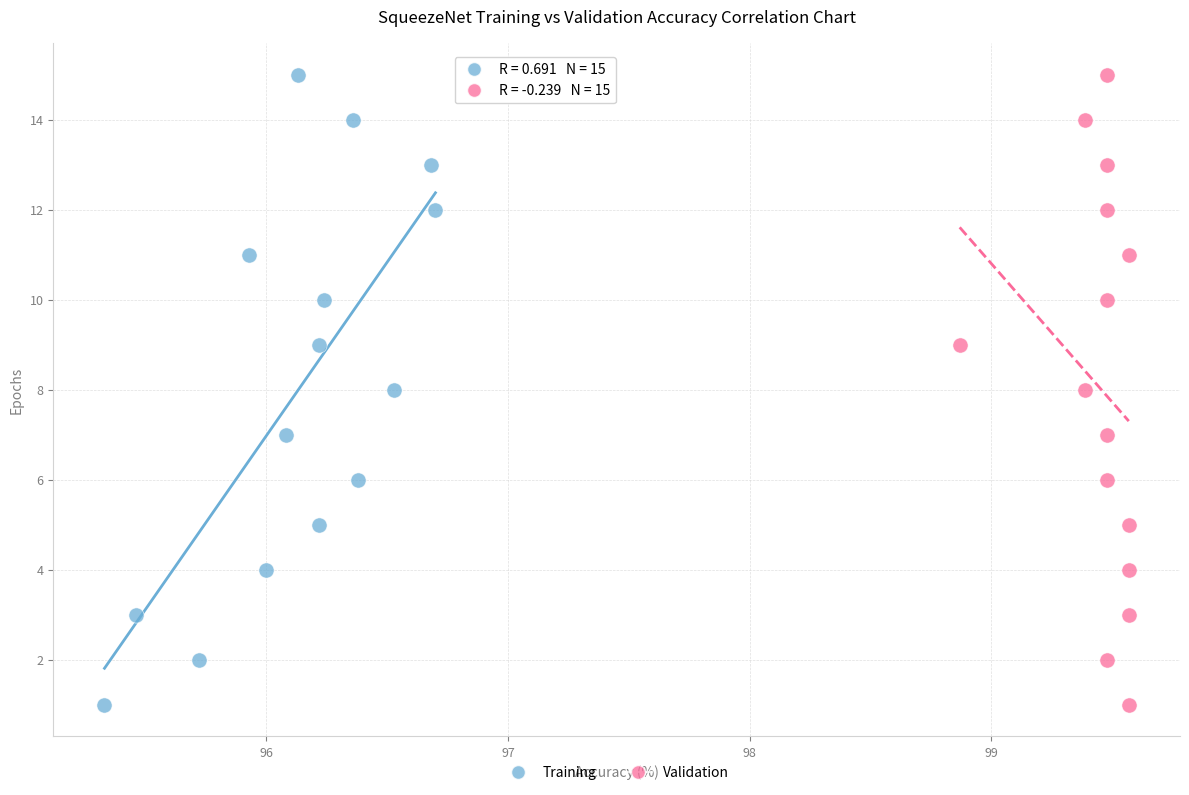

What are all the series names shown in the legend?

Training, Validation